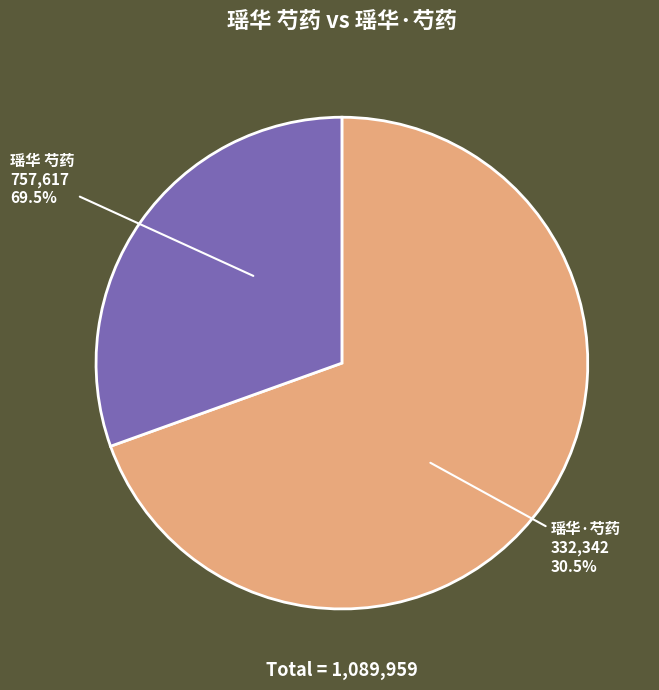

True or false: 瑶华 芍药 accounts for 77% of the total.

False